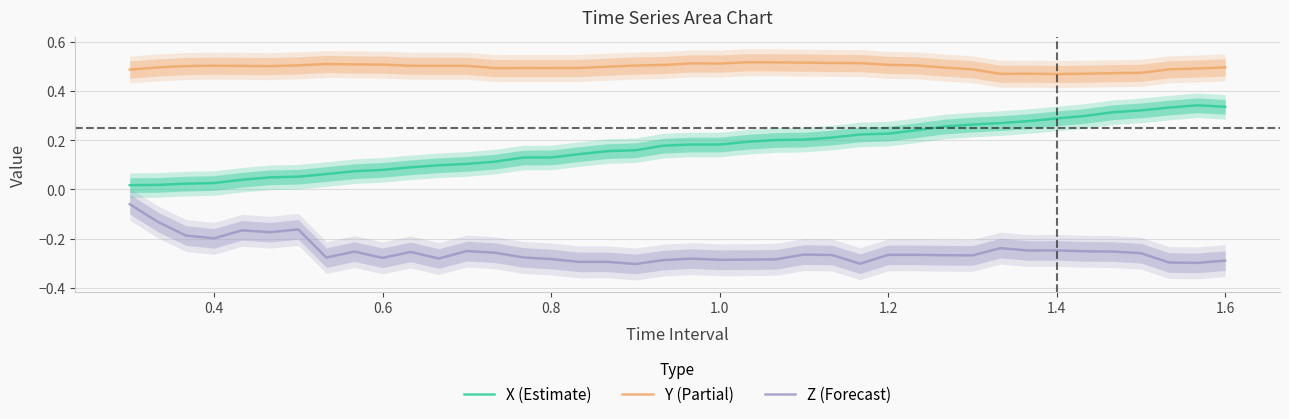

Rank the series by their average value, from highest to lowest.

Y (Partial), X (Estimate), Z (Forecast)